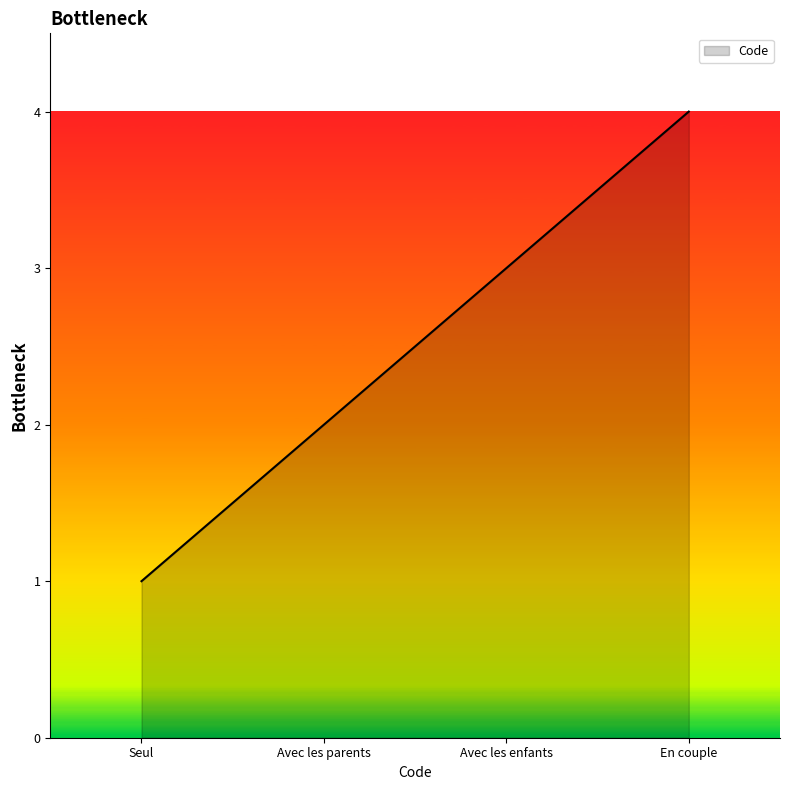

What position from the left is Avec les parents?

2